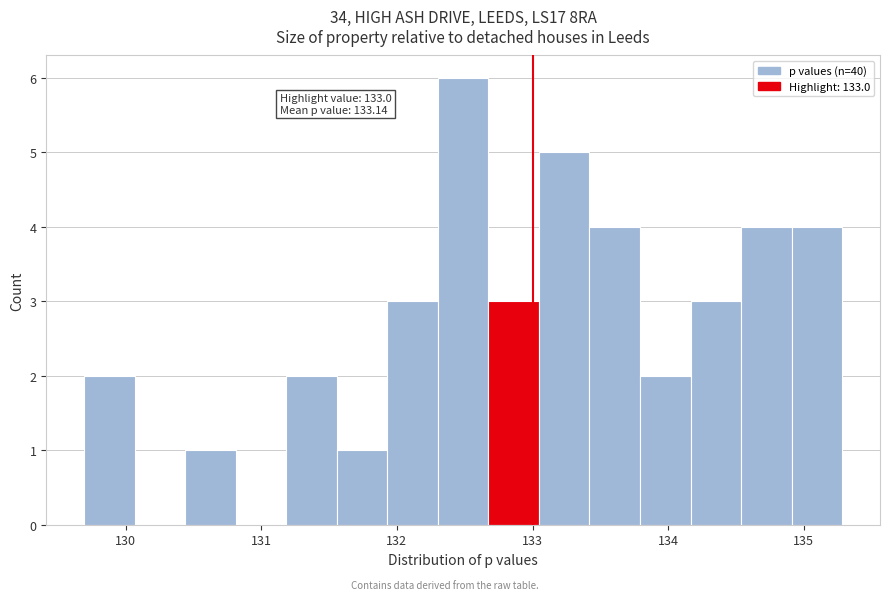

Around what value on the x-axis is the tallest bar? Give the approximate position of its centre, as read against the axis.

132.5